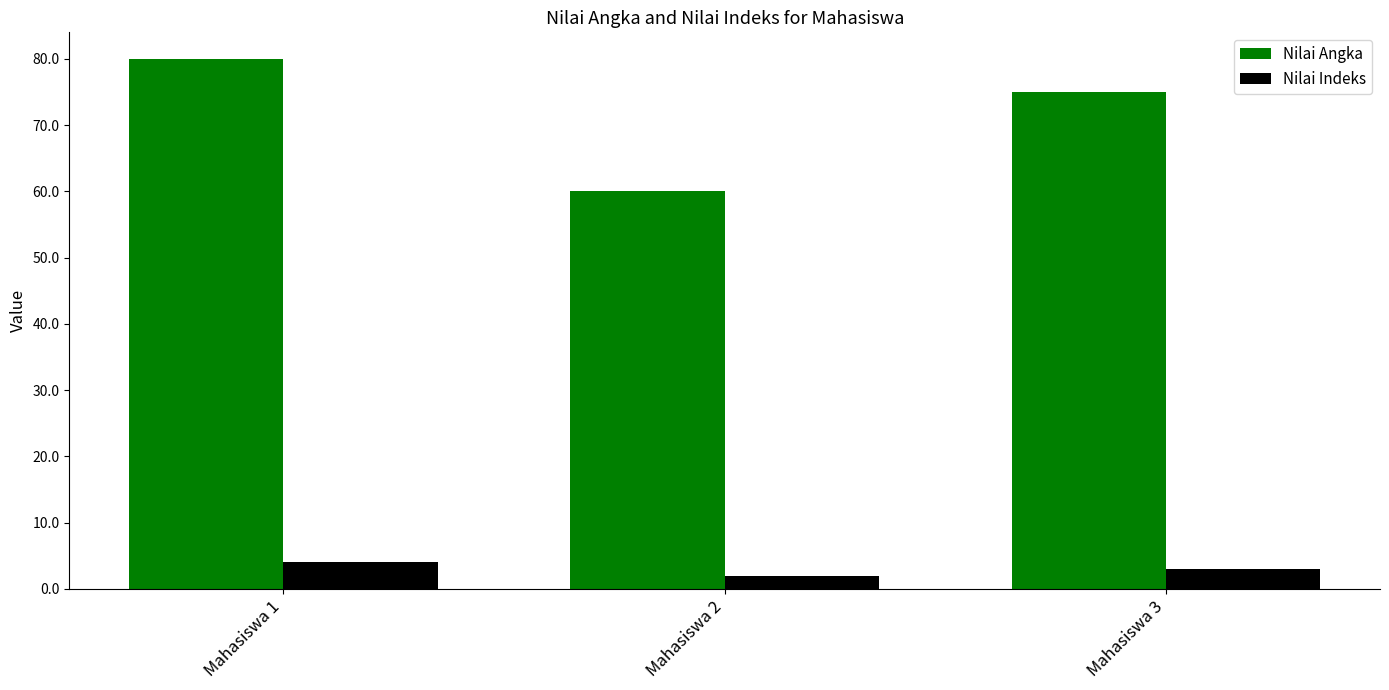

What is the difference between the maximum and minimum values in the Nilai Indeks series?

2